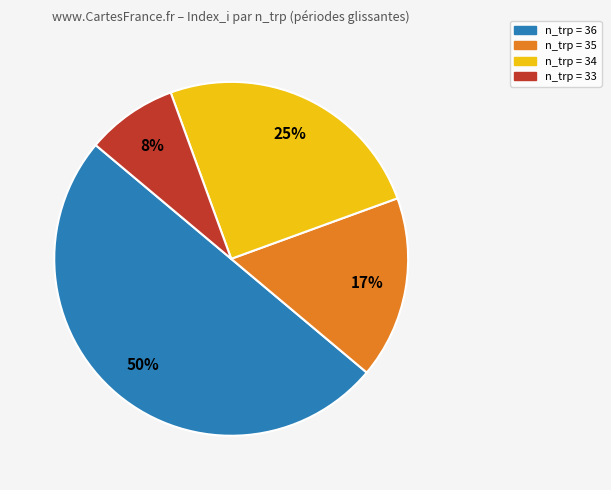

Is the sum of n_trp = 34 and n_trp = 33 greater than half?

No